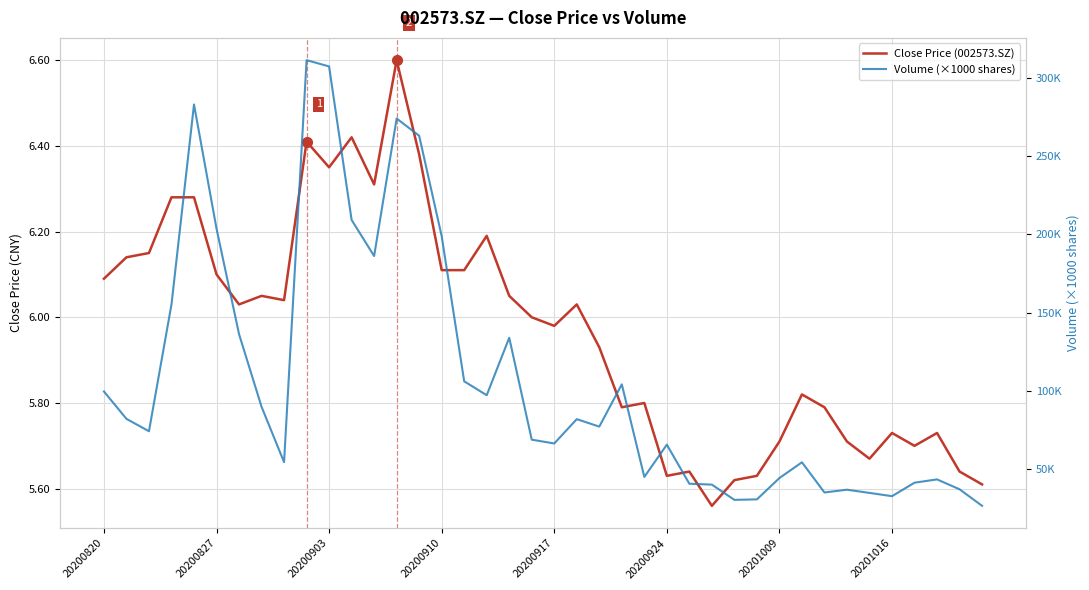

Which series has the widest spread of values?

Volume (×1000 shares)